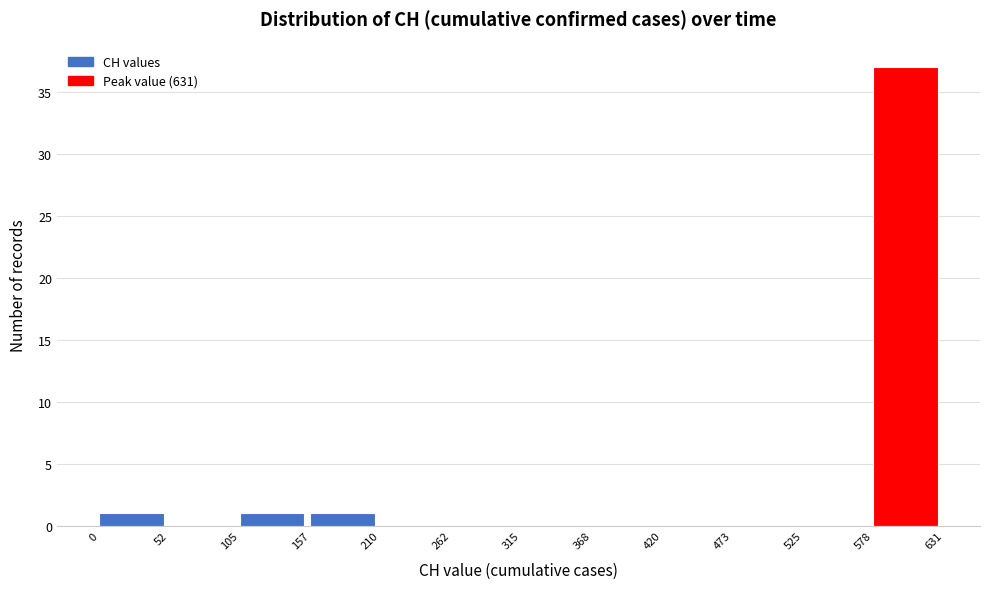

Reading left to right, transcribe this chart: for each bar, give the range it covers on the x-axis and its height. The values are not printed on the chart, so give them approximately, as read against the axis.

0 to 52: 1
52 to 105: 0
105 to 157: 1
157 to 210: 1
210 to 262: 0
262 to 315: 0
315 to 368: 0
368 to 420: 0
420 to 473: 0
473 to 525: 0
525 to 578: 0
578 to 631: 37